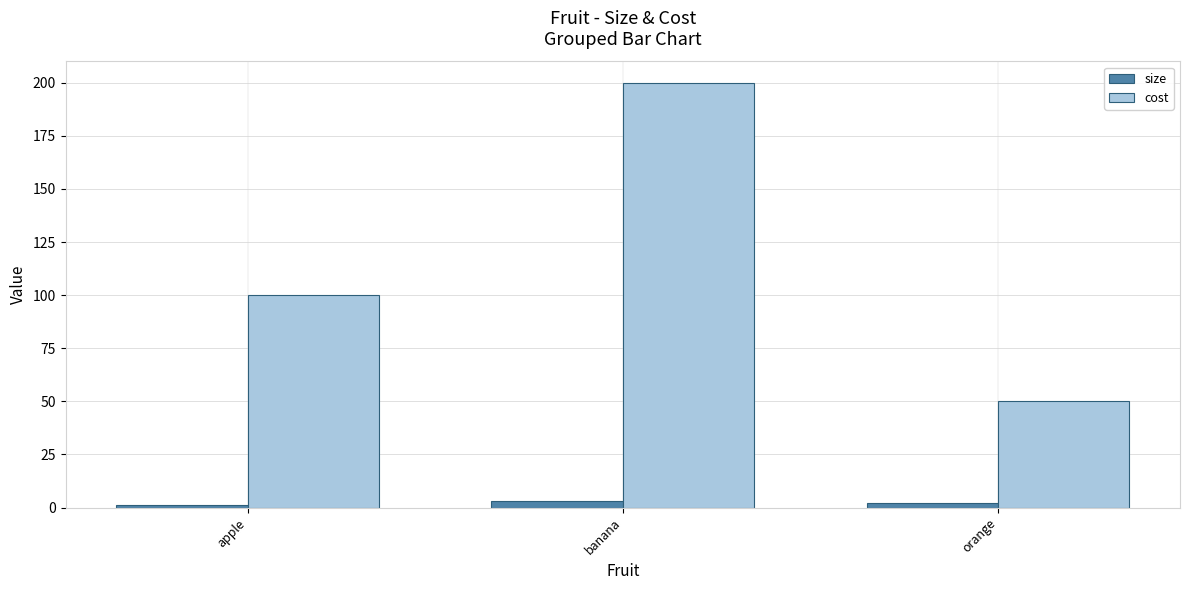

Which series changed the most between apple and orange?

cost